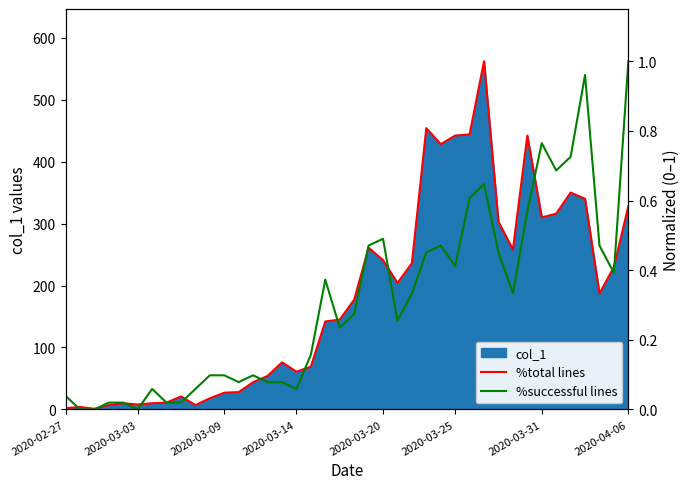

Does the chart have visible grid lines?

No